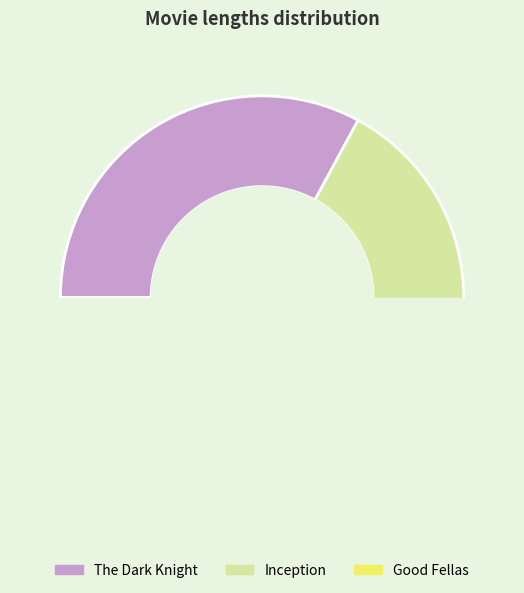

How many slices are in this pie chart?

3